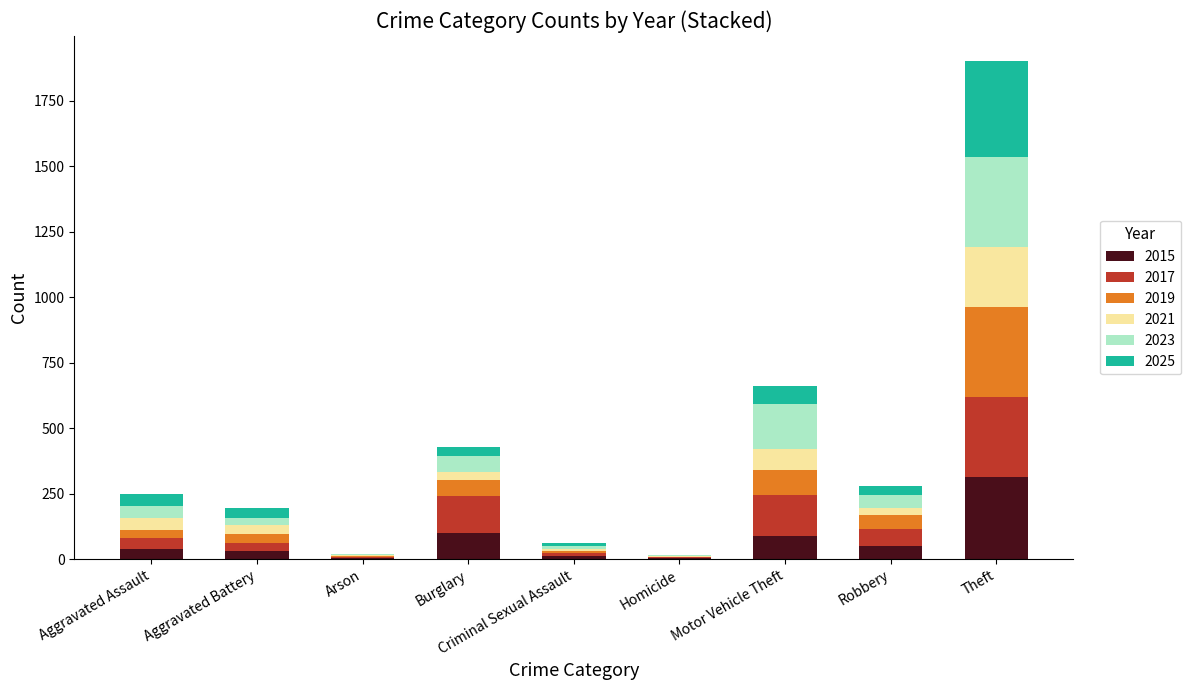

At which label does 2015 reach its peak?

Theft